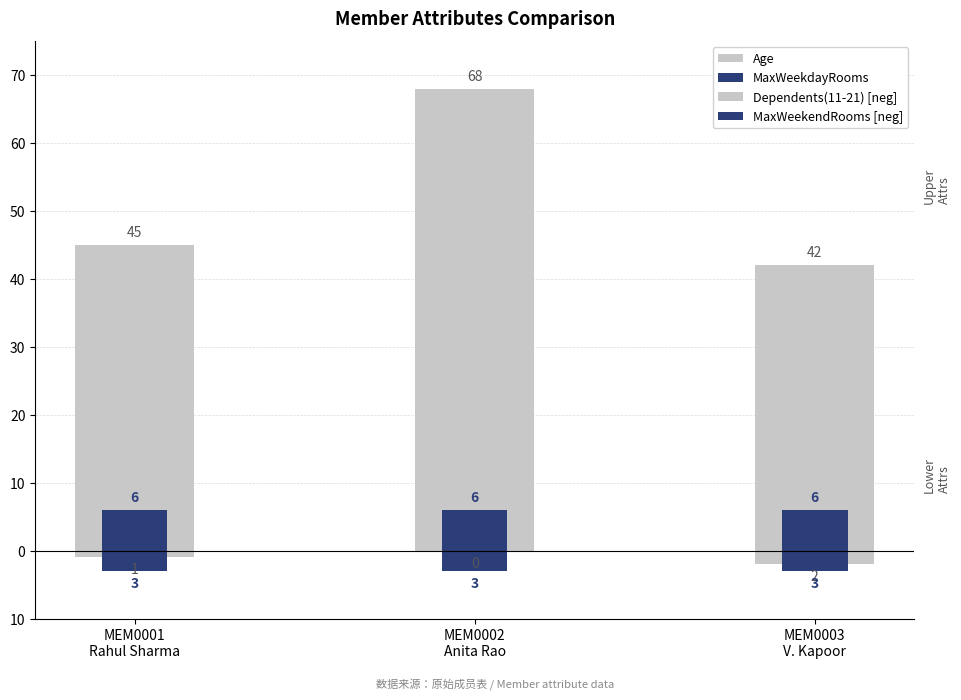

At how many categories does at least one series exceed 43?

2